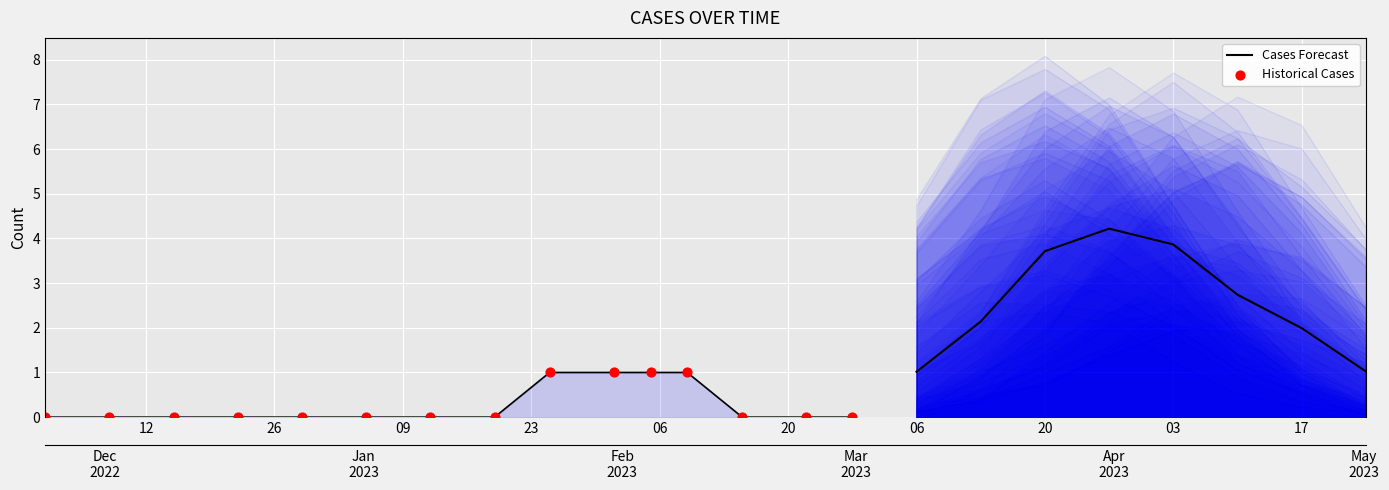

Which has a higher value, 2023-02-27 or 2023-02-01?

2023-02-01